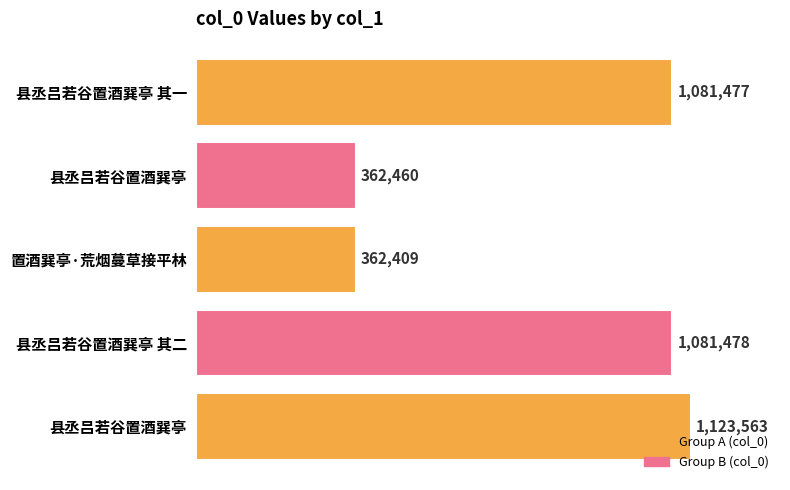

Are the bars grouped side by side (vs. stacked)?

No